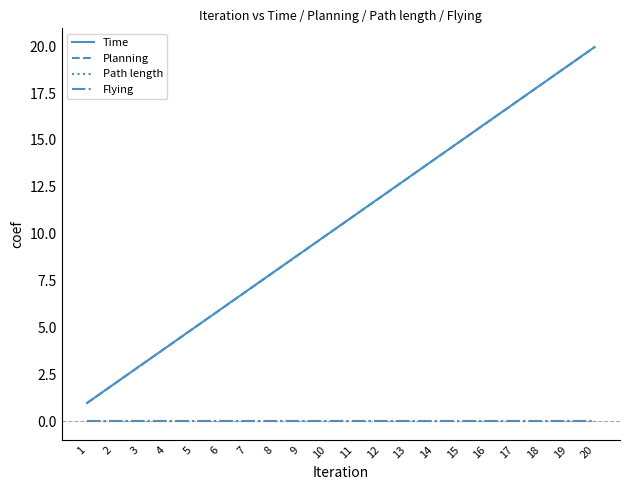

What is the value of the Time point at the 13th from the left?

13.0